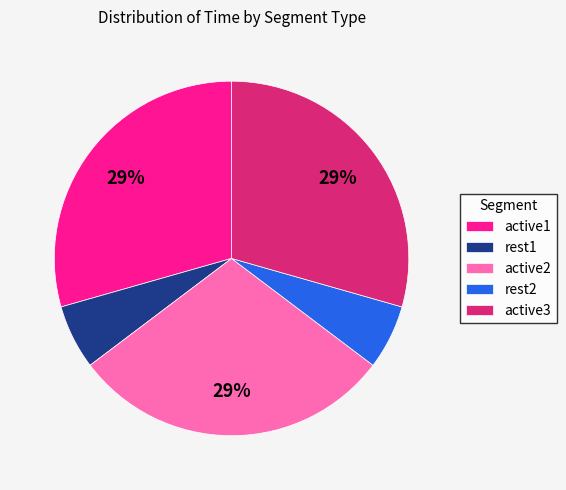

Is the sum of active3 and active1 greater than half?

Yes